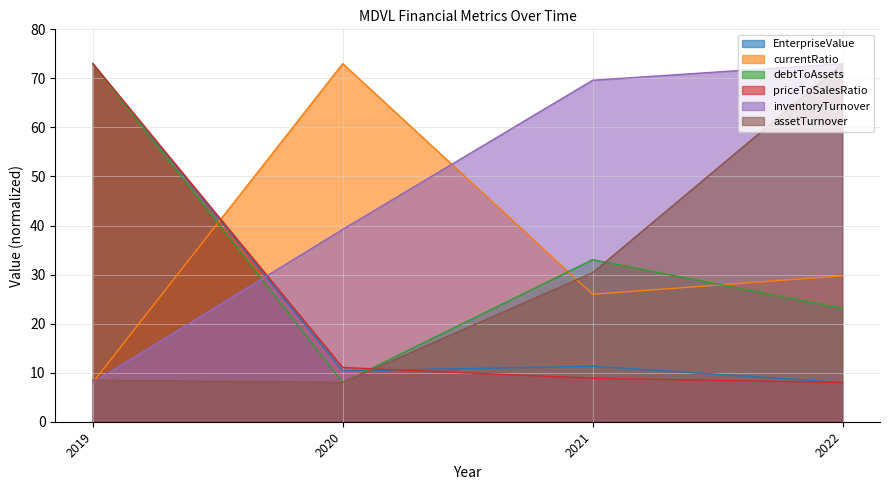

What is the sum of all assetTurnover values?

119.9